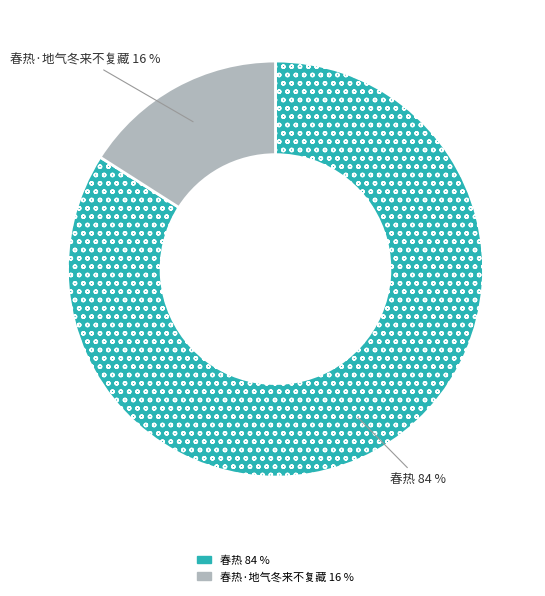

To the nearest percent, what is the average slice percentage?

50%